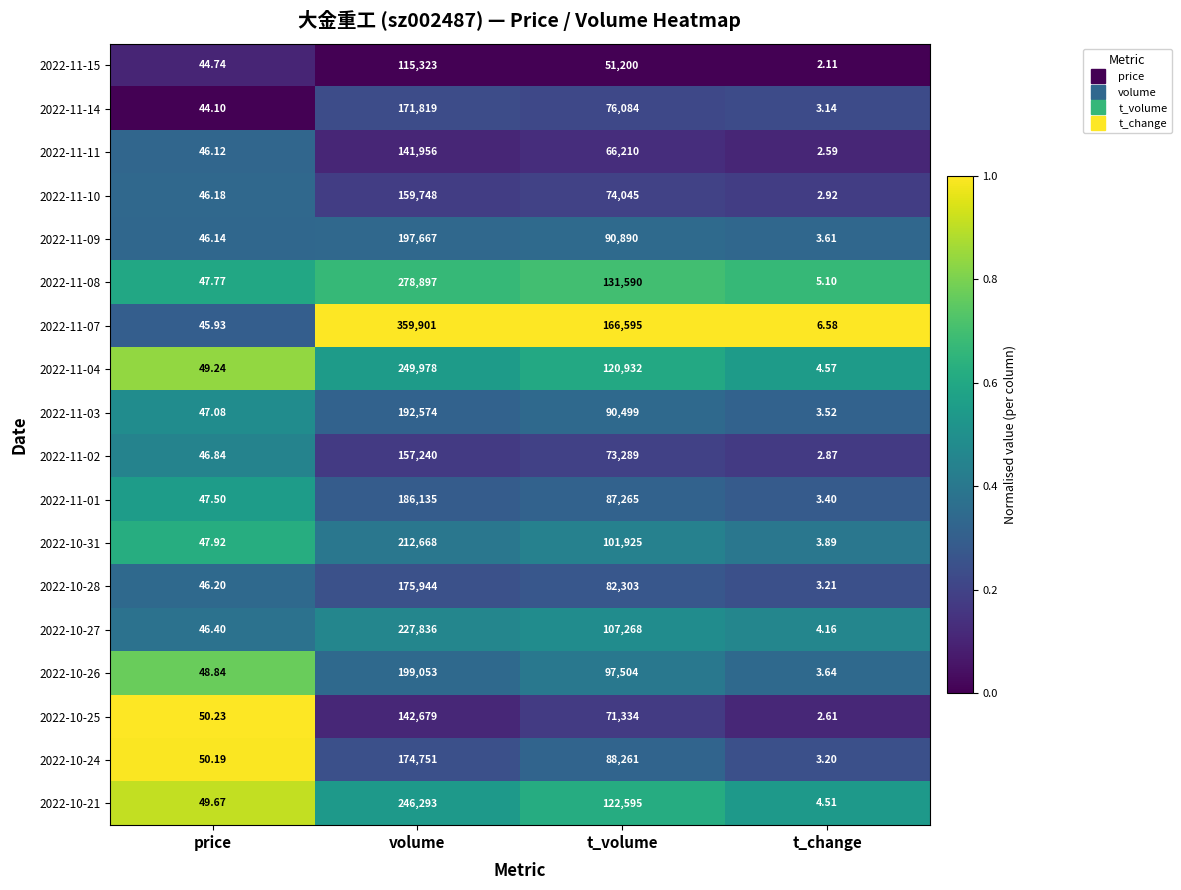

Rank the categories by 2022-11-08 value from lowest to highest.

t_change, price, t_volume, volume